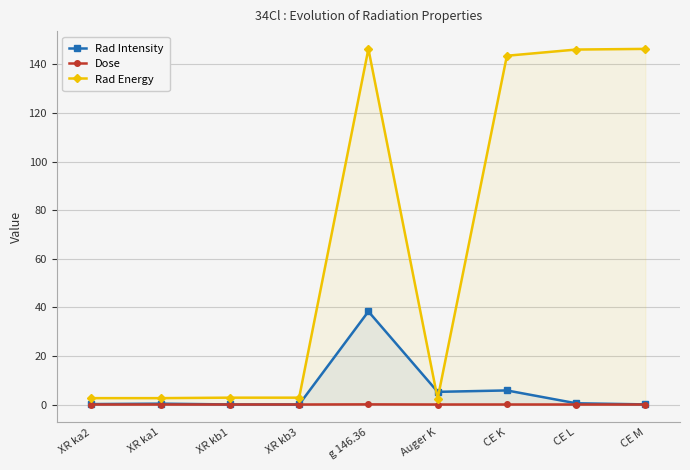

Rank the categories by Rad Energy value from lowest to highest.

Auger K, XR ka2, XR ka1, XR kb1, XR kb3, CE K, CE L, g 146.36, CE M